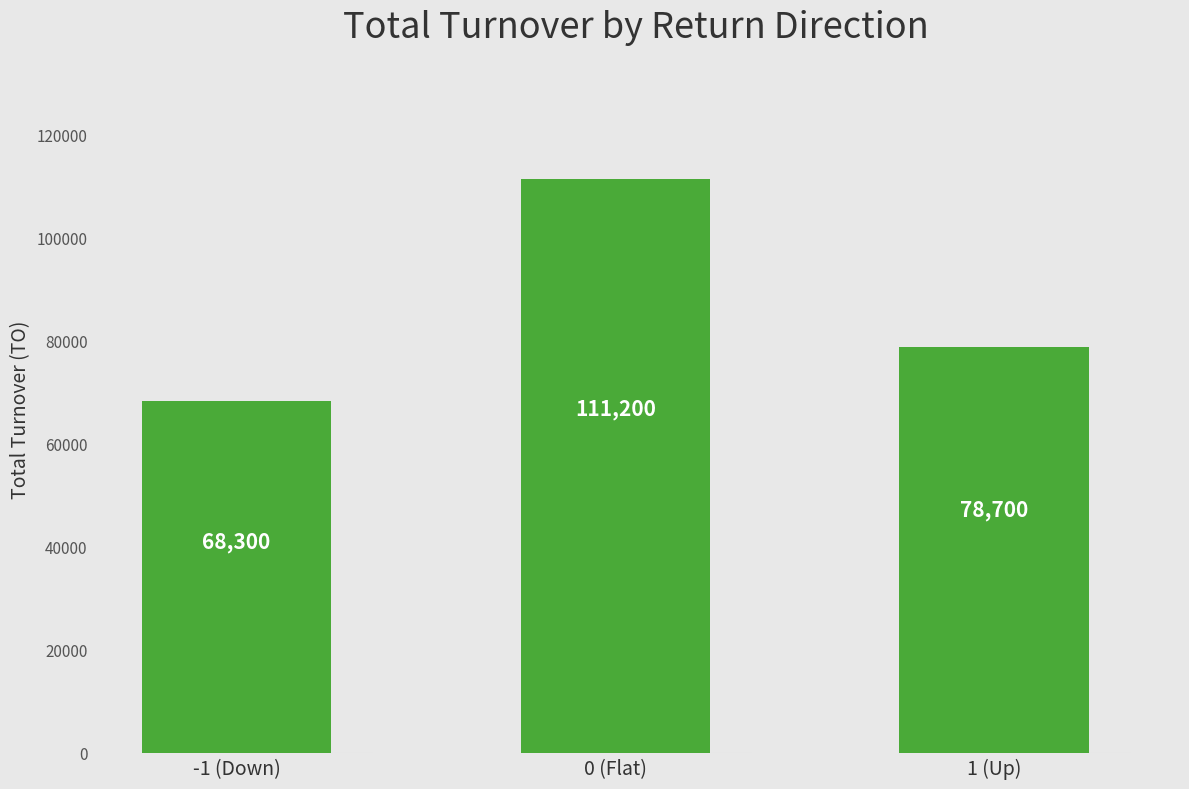

Between 1 (Up) and -1 (Down), which is larger?

1 (Up)